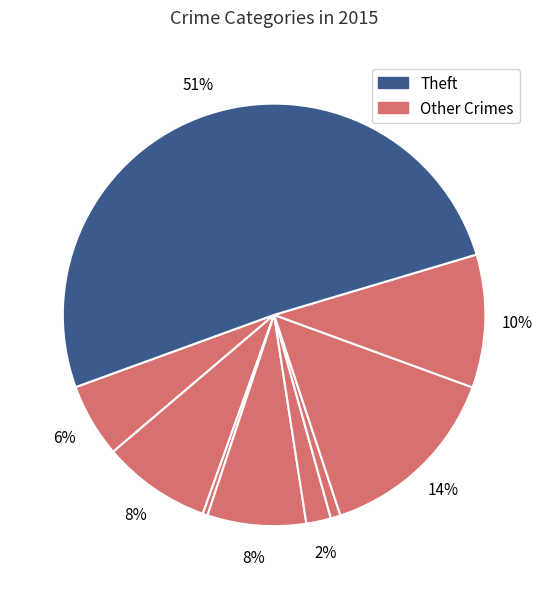

Count the number of slices in the pie.

9